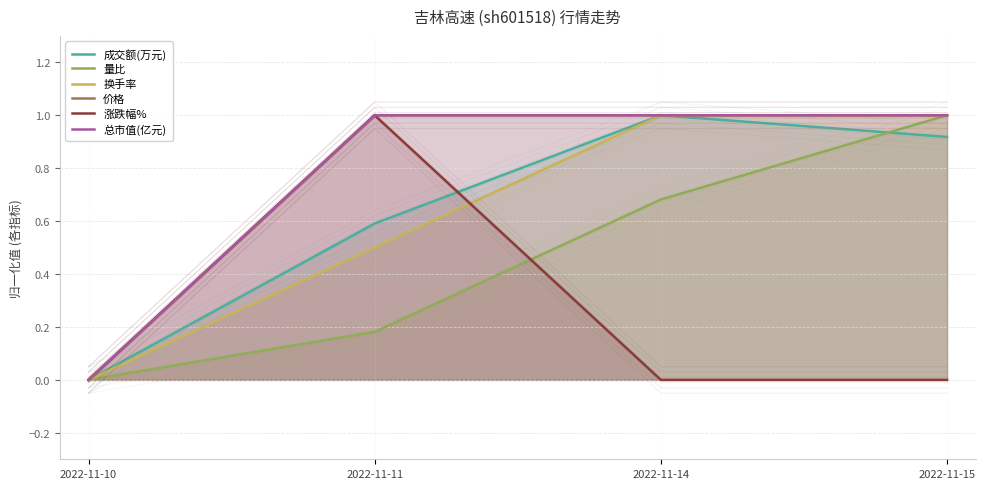

Which category has the lowest value across all series?

2022-11-10